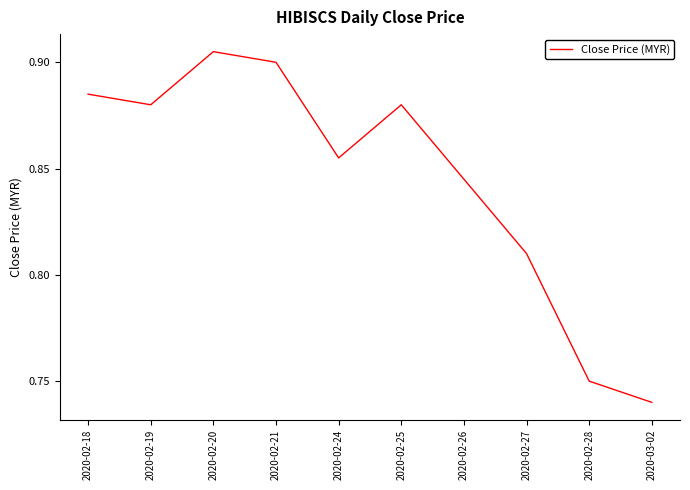

Between 2020-02-27 and 2020-02-19, which is larger?

2020-02-19